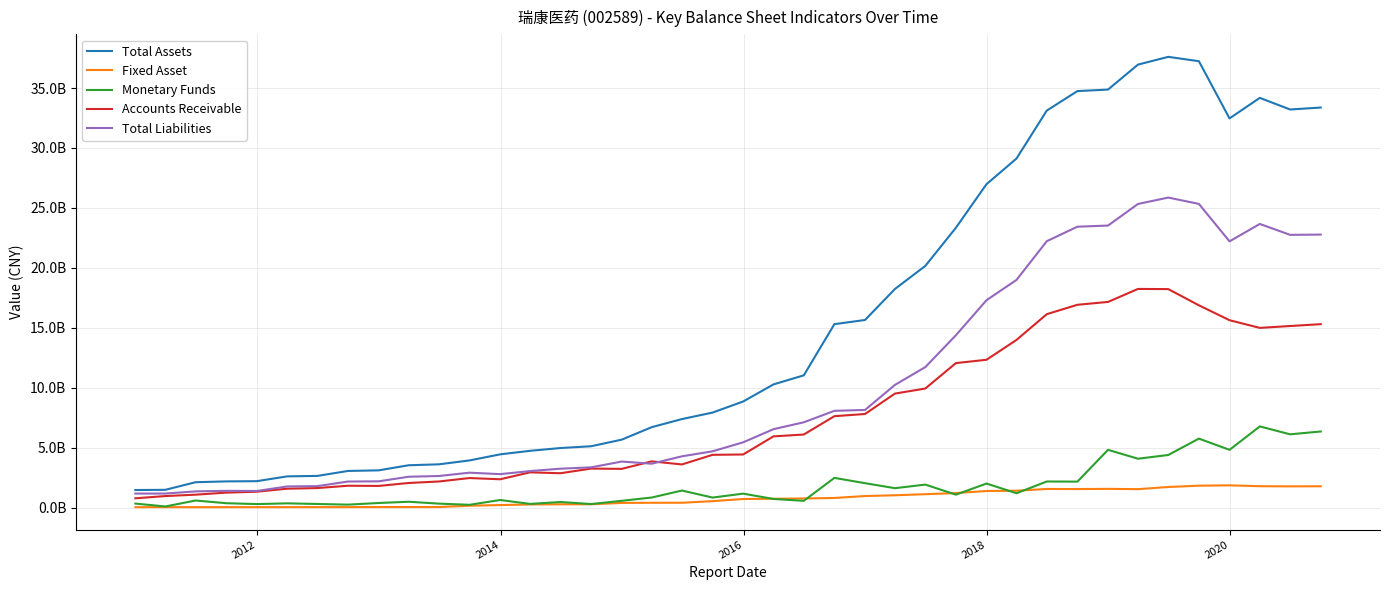

Is this an area chart (filled region under the line)?

No